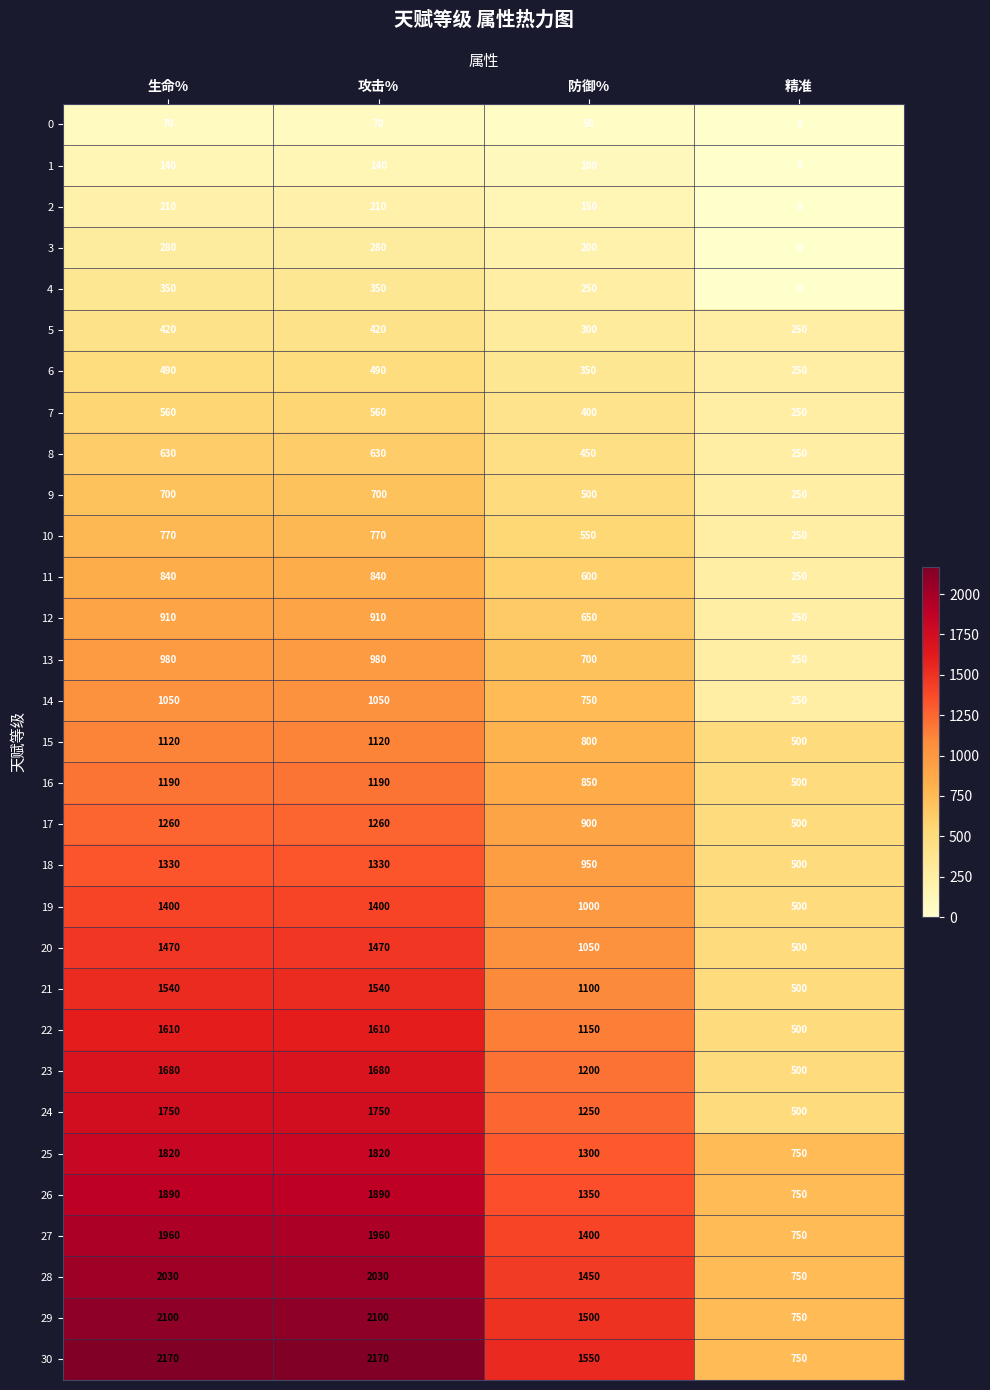

The value of 21 at 防御% is 1861. True or false?

False